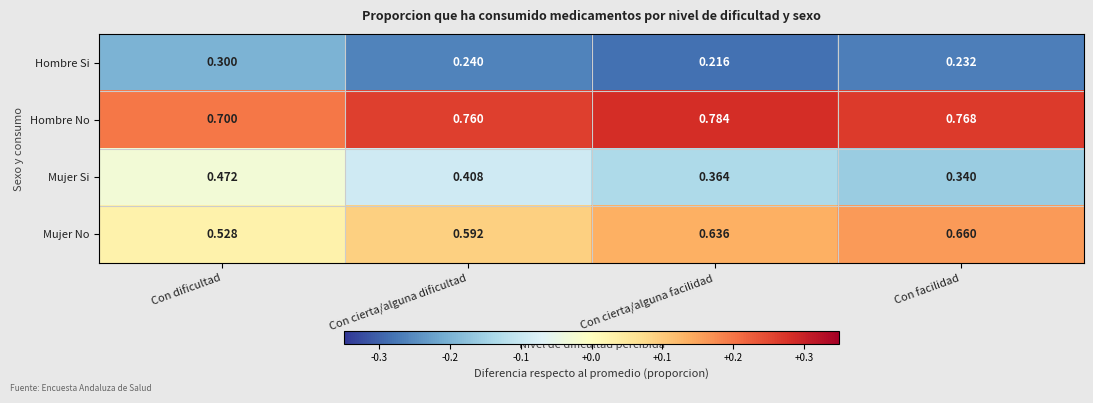

List the series in order of their peak value, lowest first.

Hombre Si, Mujer Si, Mujer No, Hombre No